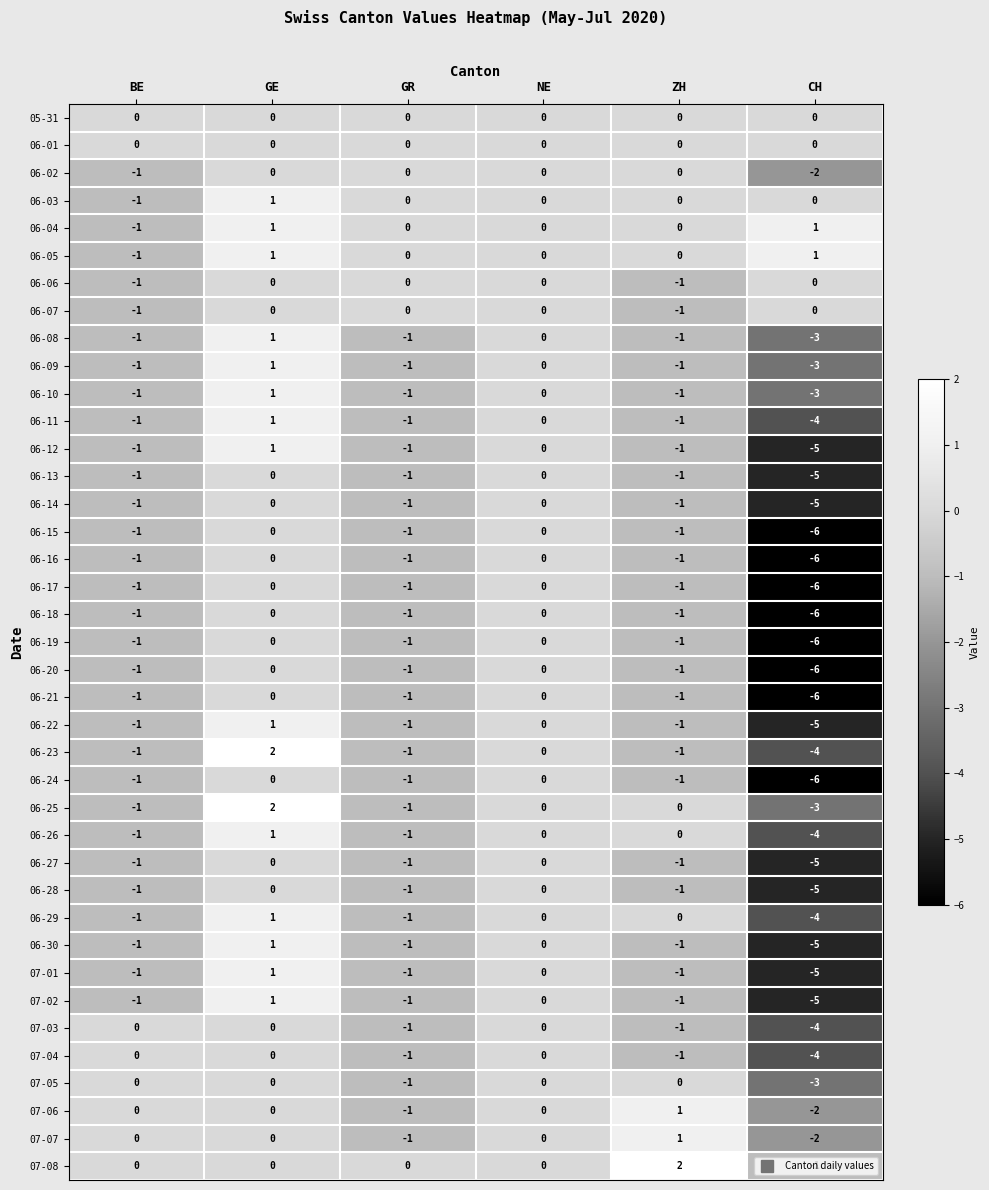

What is the difference between the second highest and minimum values in the 06-28 series?

5